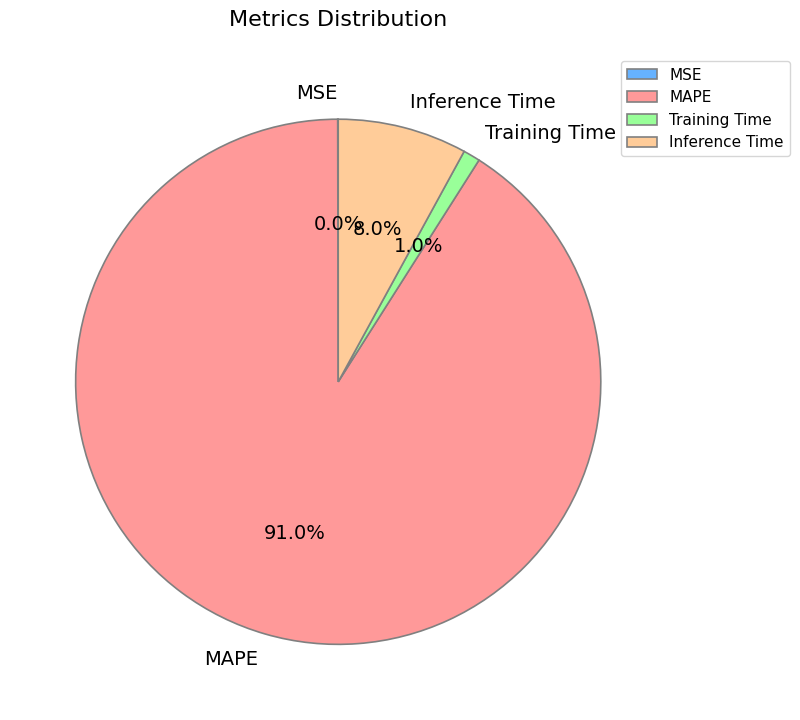

Do MAPE and Training Time together represent more than half of the pie?

Yes